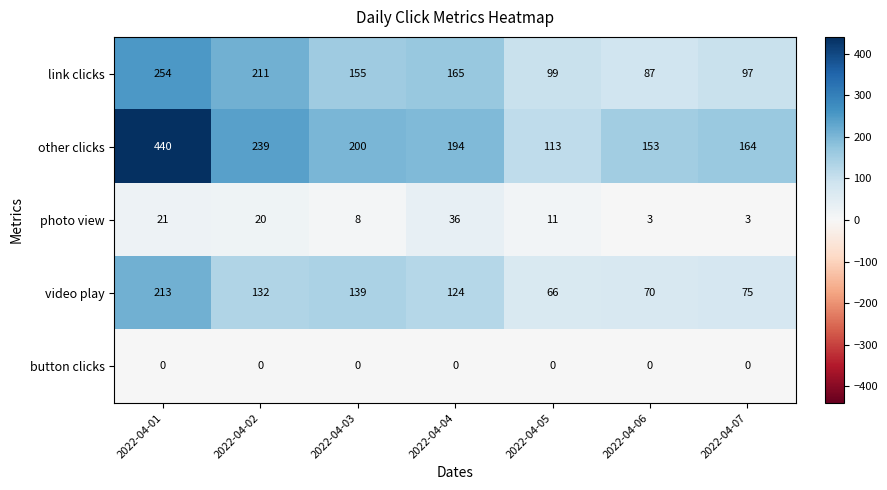

At which category is the sum across all series the highest?

2022-04-01